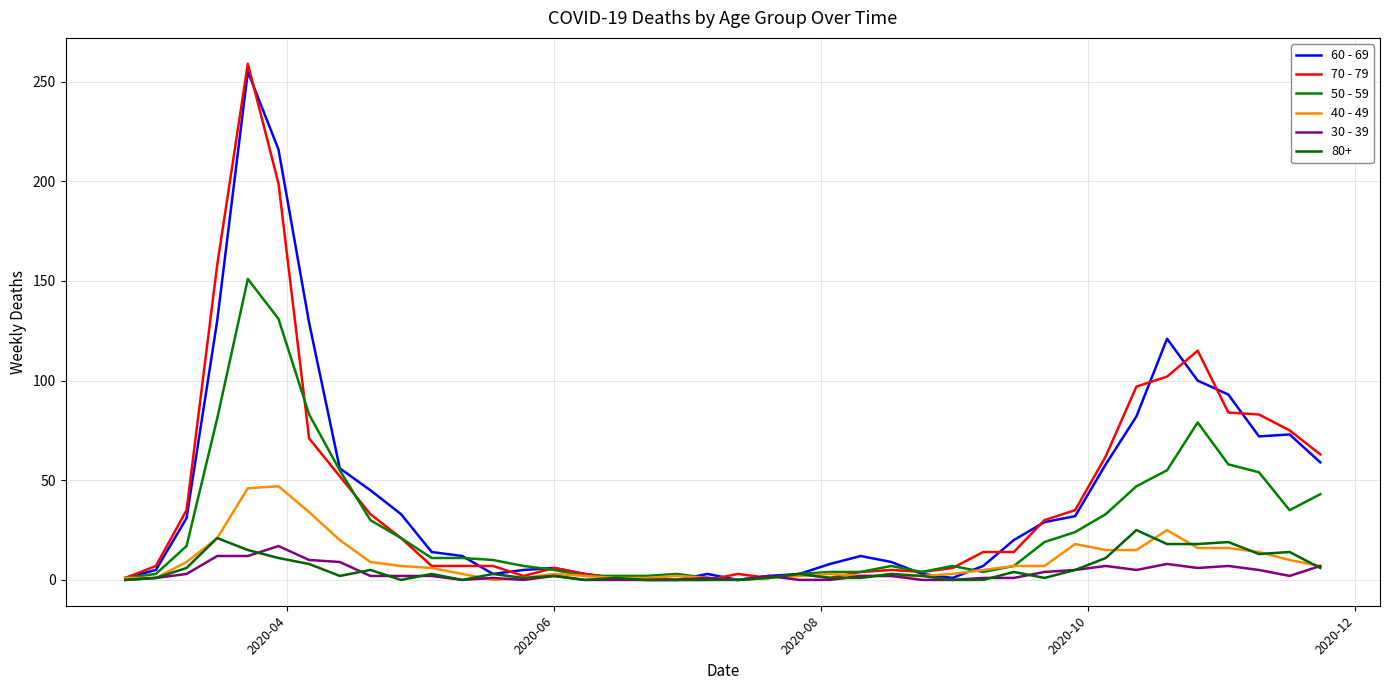

Is this an area chart (filled region under the line)?

No